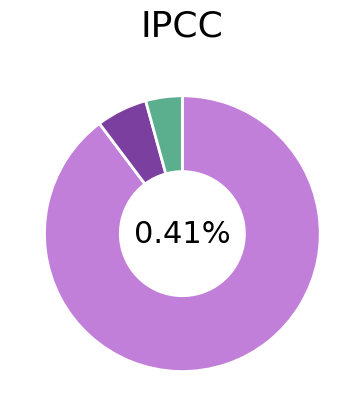

How many slices are in this pie chart?

3